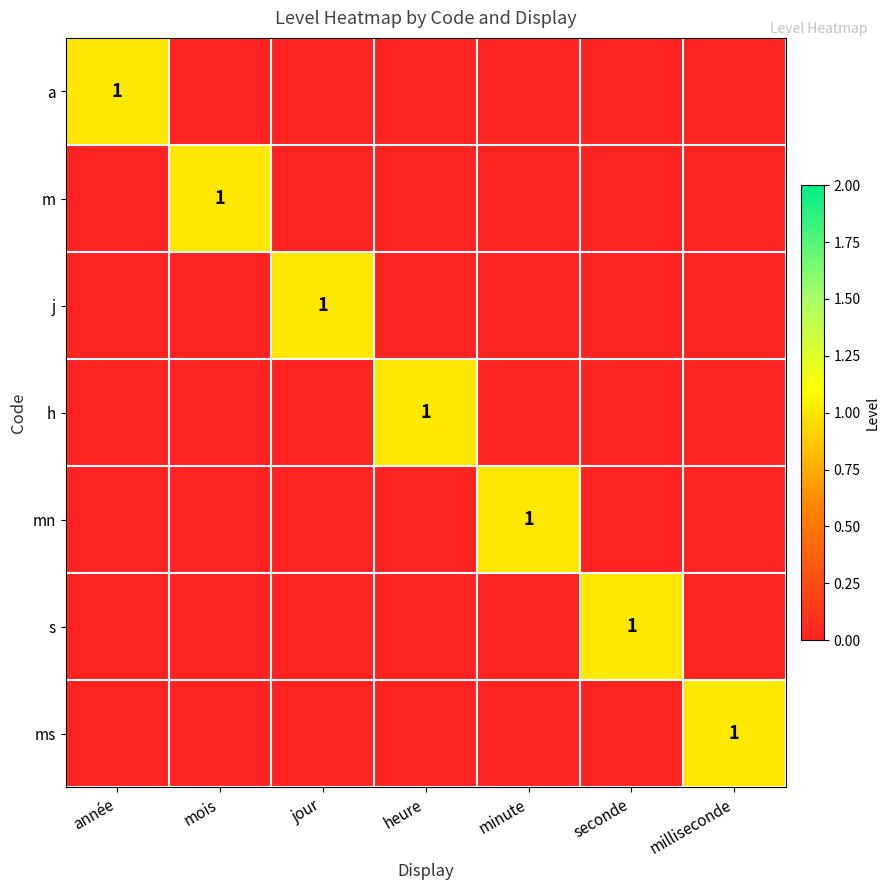

True or false: mn has a value of 1 at minute.

True